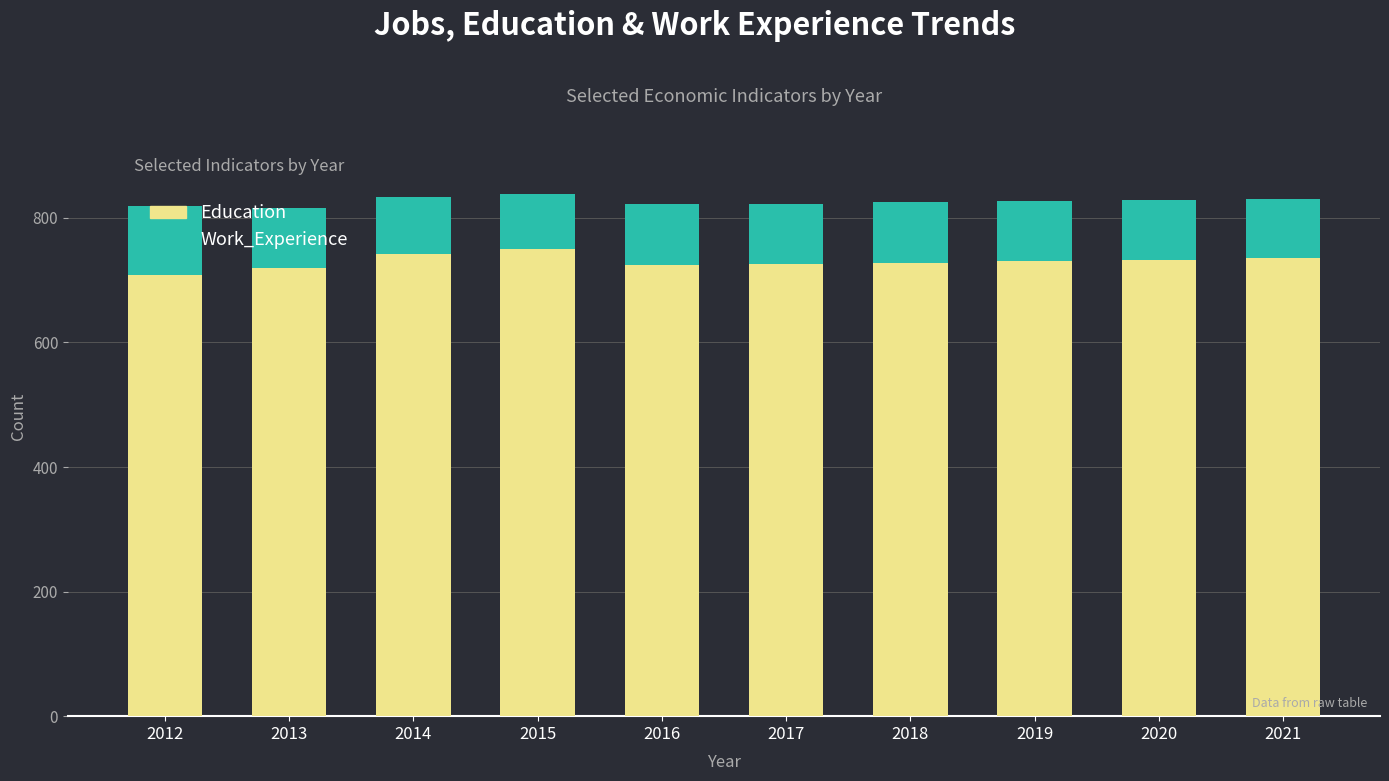

What is the minimum value for Education?

709